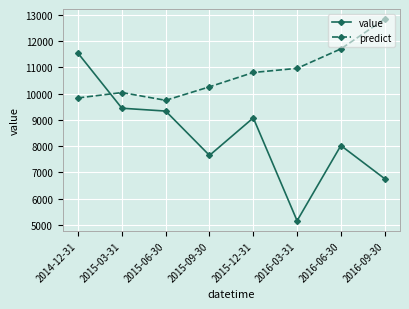

Between 2015-03-31 and 2016-06-30, which series saw the biggest shift?

predict